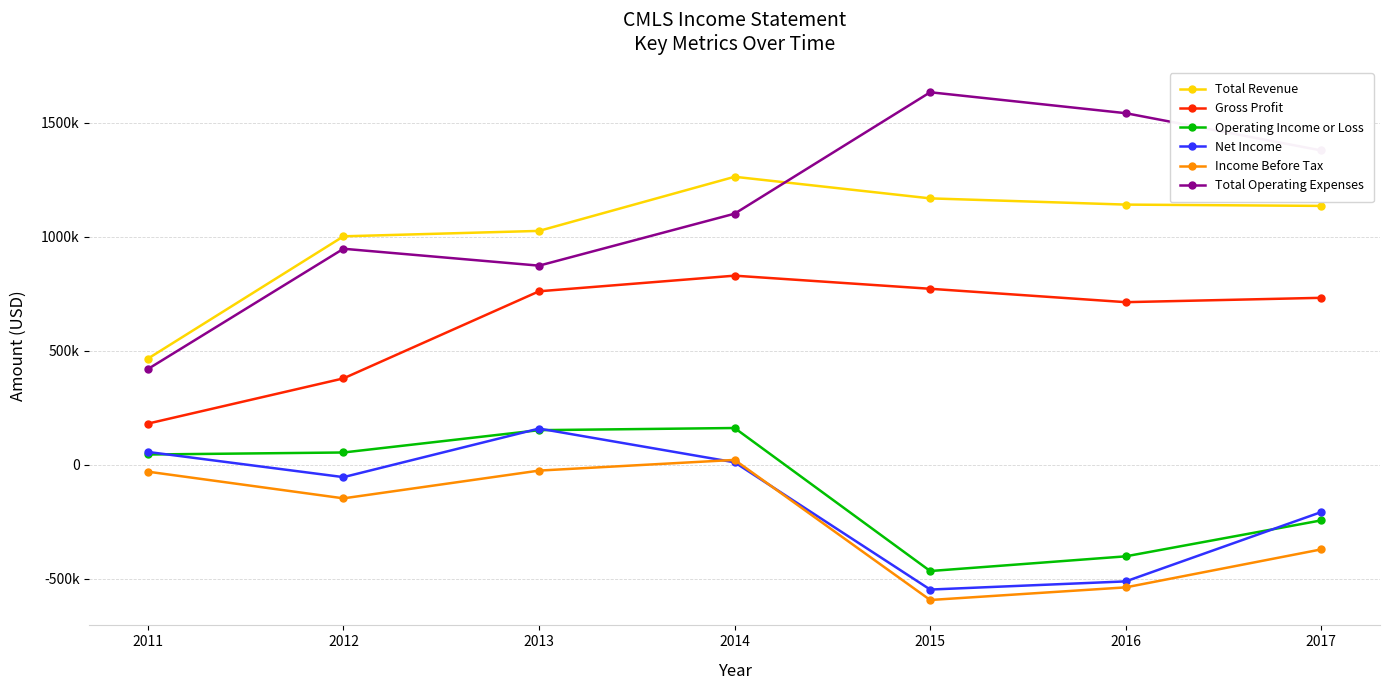

What are all the series names shown in the legend?

Total Revenue, Gross Profit, Operating Income or Loss, Net Income, Income Before Tax, Total Operating Expenses